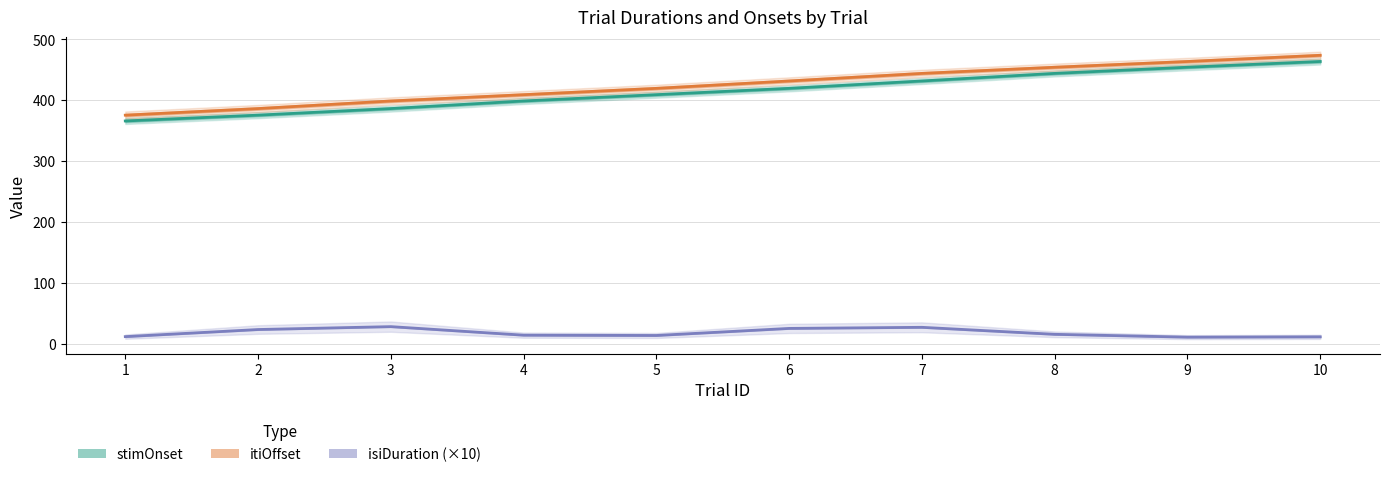

Which series has the largest total across all categories?

itiOffset